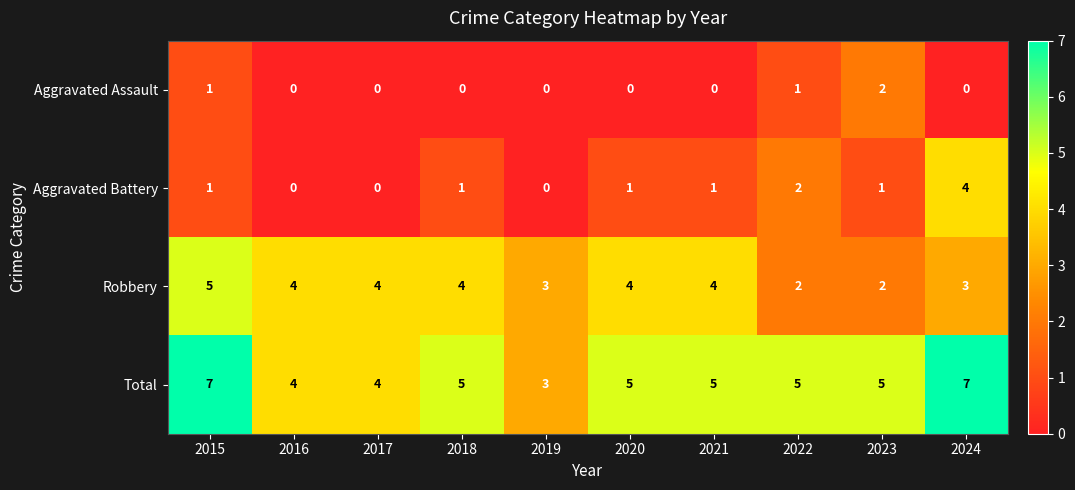

What value does the Total series have at 2022?

5